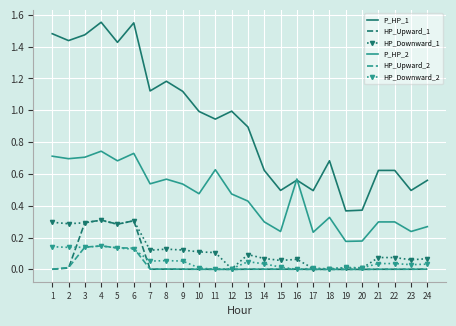

The P_HP_1 series shows 0.6 at 9. True or false?

False